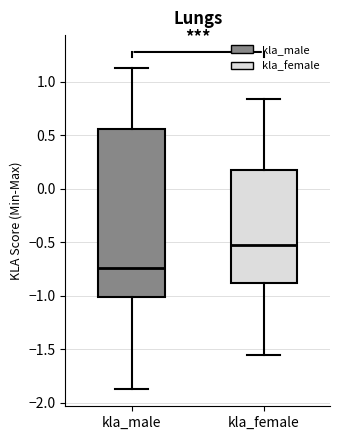

Where does the upper whisker of the box for kla_female end on the y-axis? The values are not printed on the chart, so give them approximately, as read against the axis.

0.85